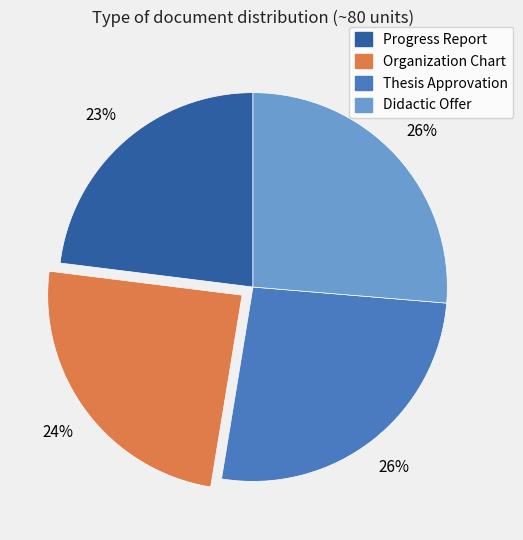

Is Didactic Offer the majority of the pie?

No